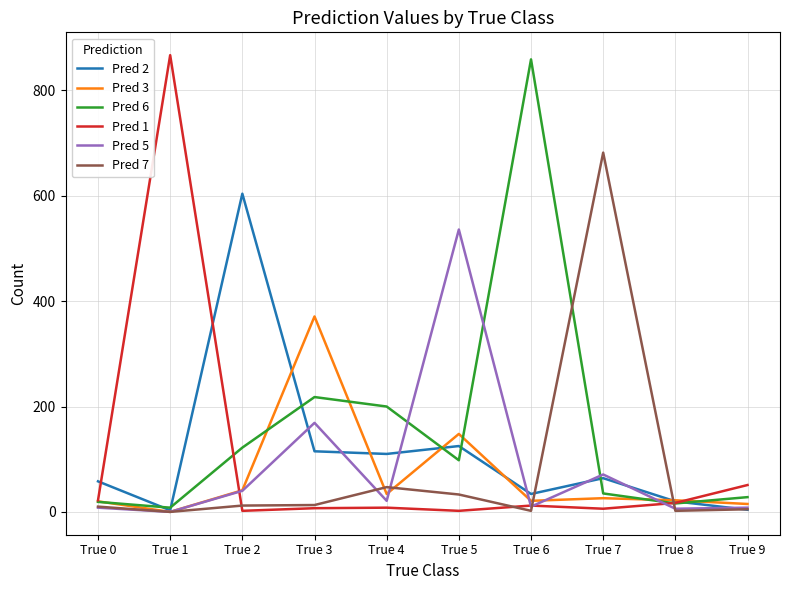

True or false: Pred 3 has more than 2 interior local peaks.

True